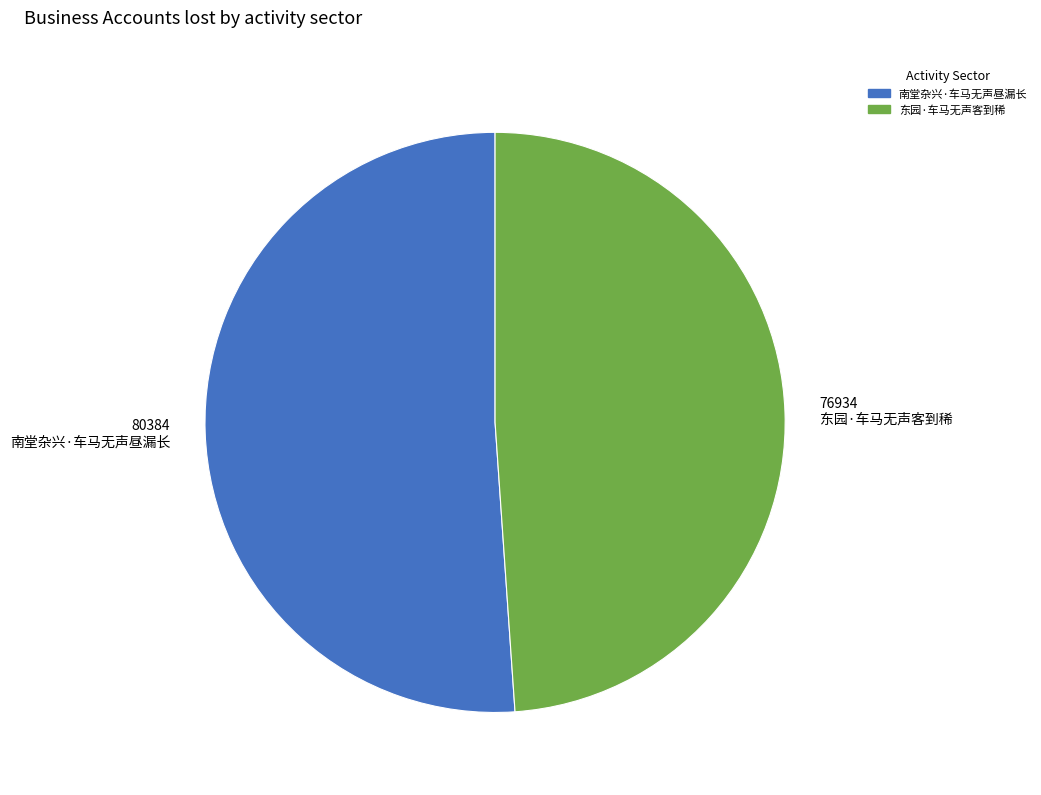

What is the smallest slice in the pie chart?

76934 东园·车马无声客到稀